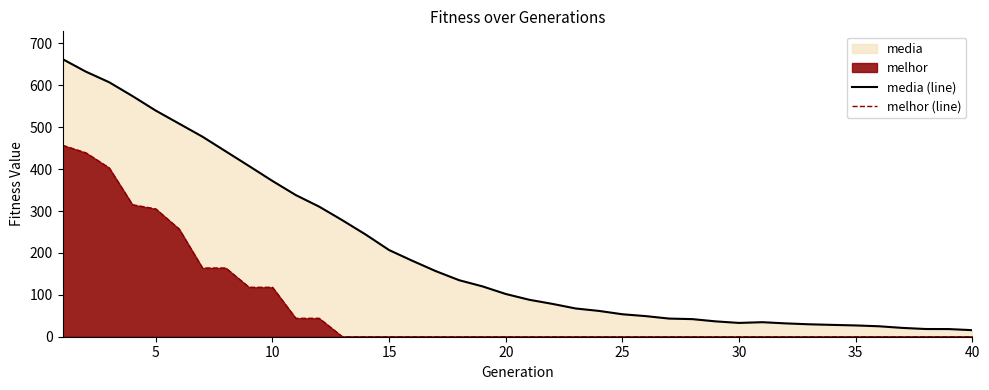

What is the difference between the maximum and minimum values in the melhor (line) series?

457.0